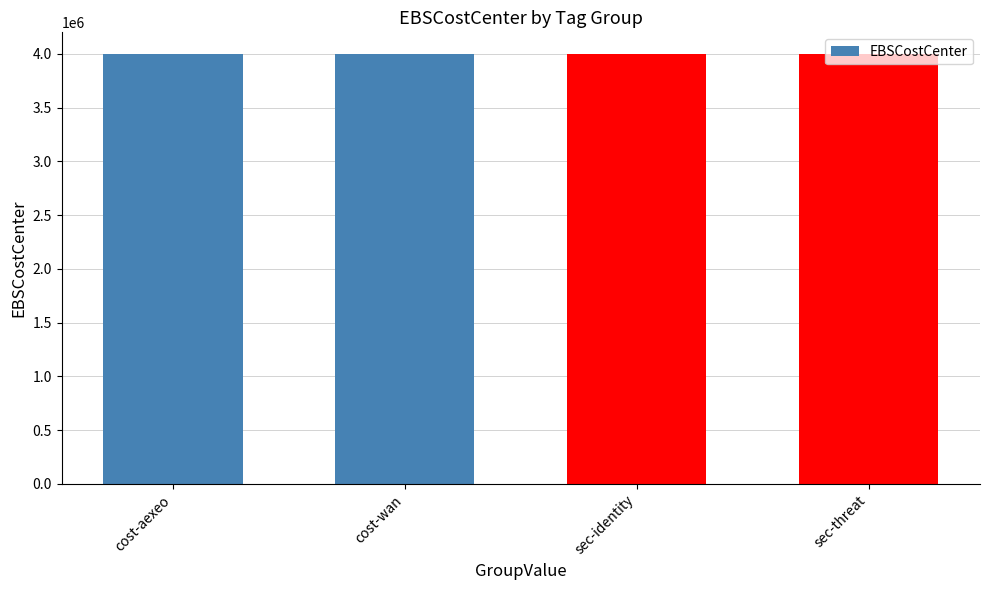

What is the minimum value shown in the chart?

4000002